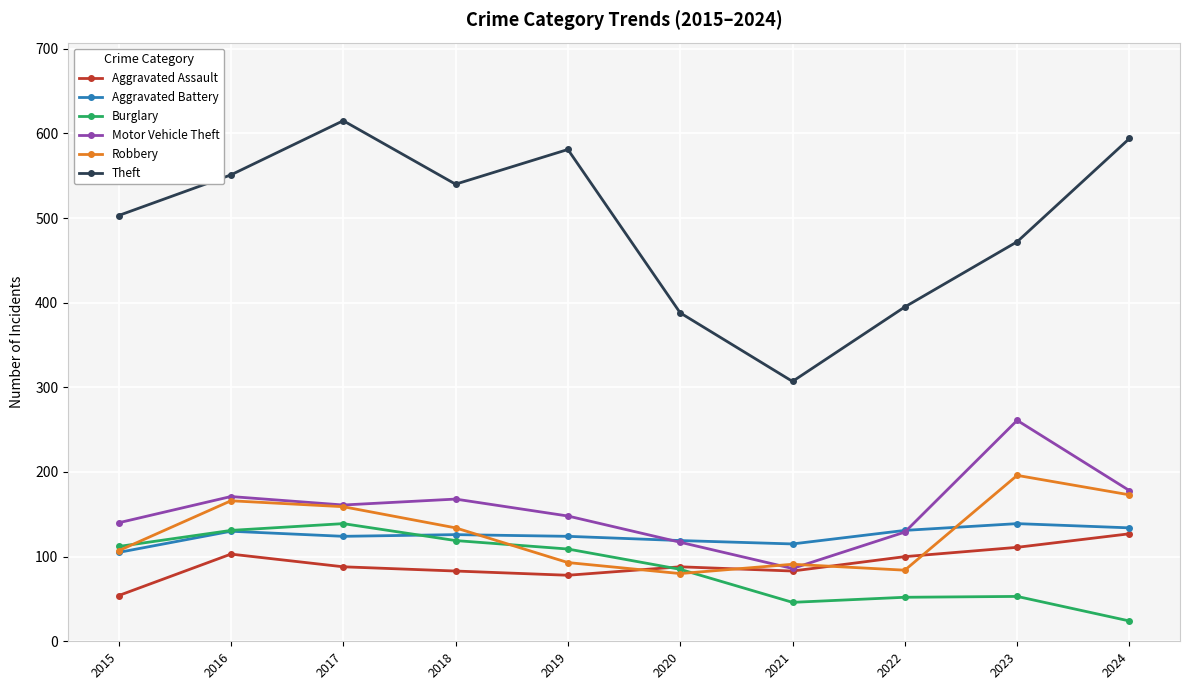

What value does the Motor Vehicle Theft series have at 2020, to the nearest 5?

115